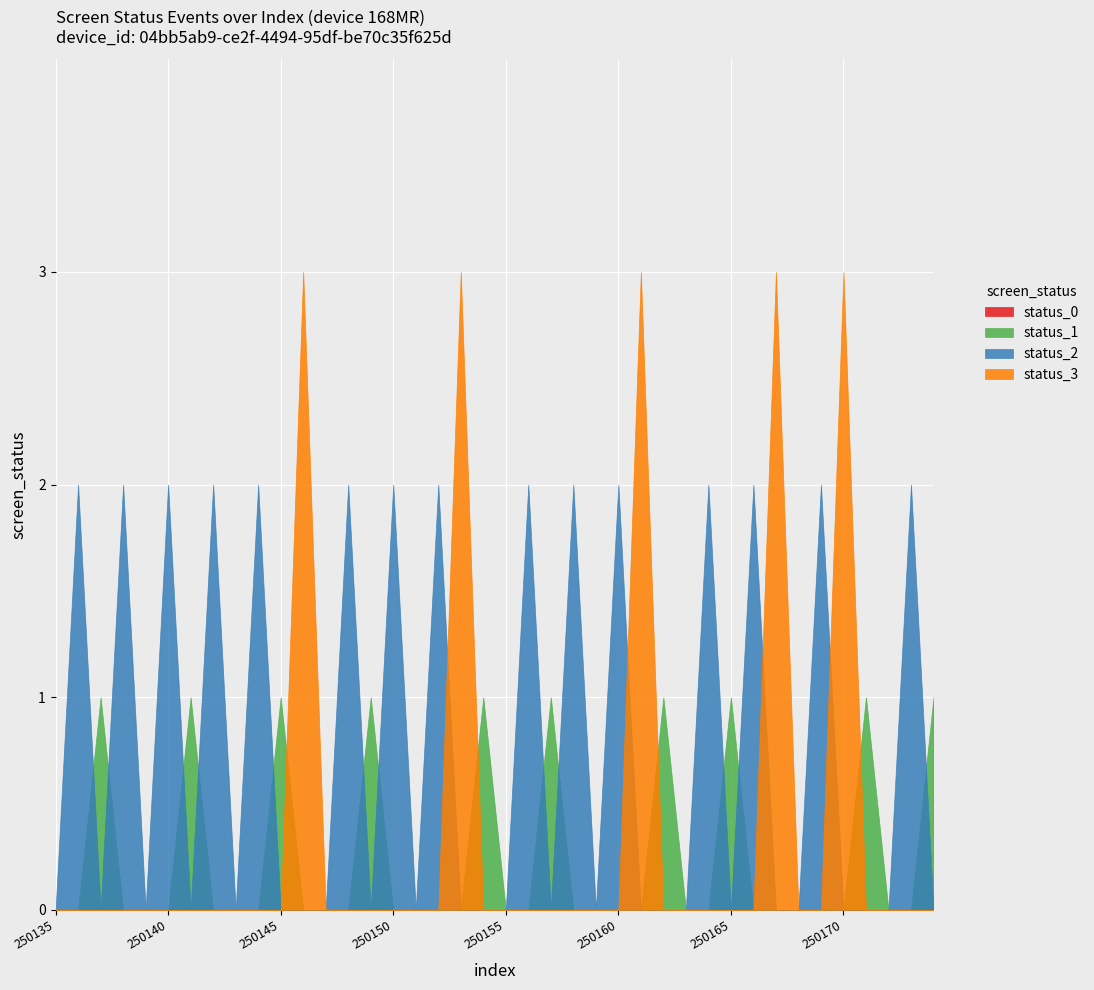

Which series has the widest spread of values?

status_3